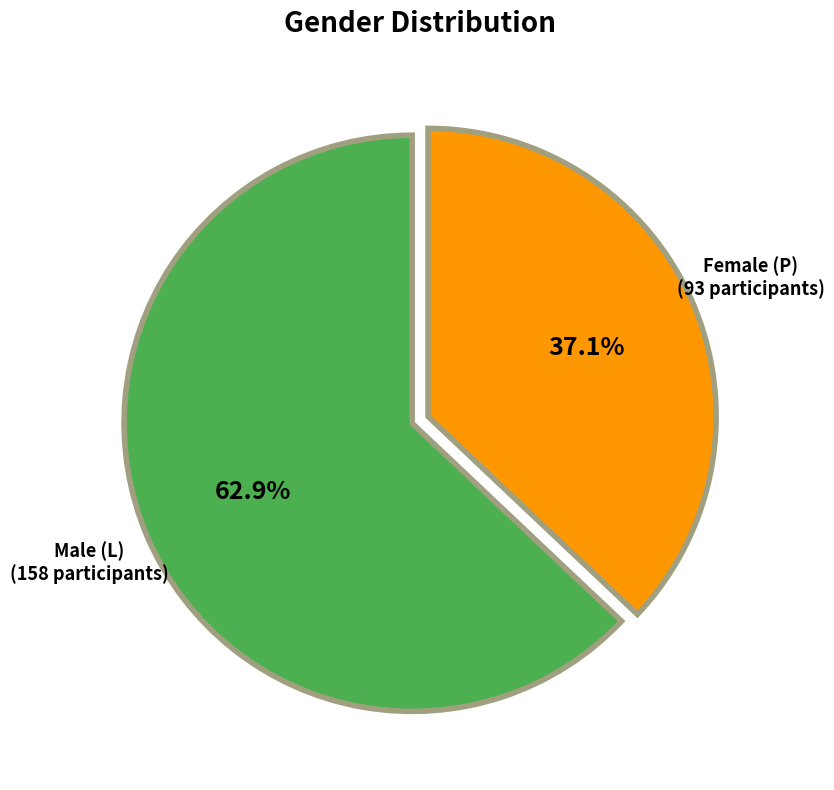

How many segments does this pie chart have?

2